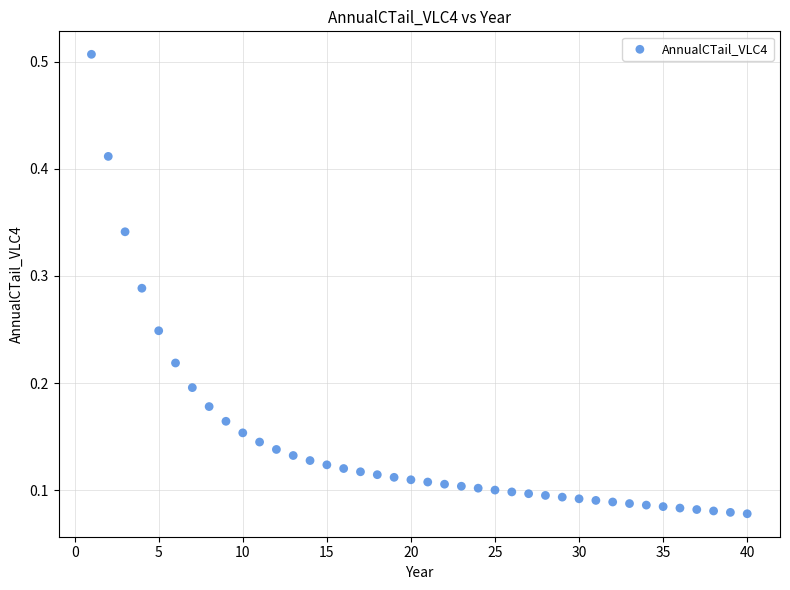

What is the range of X values (max minus min)?

39.0